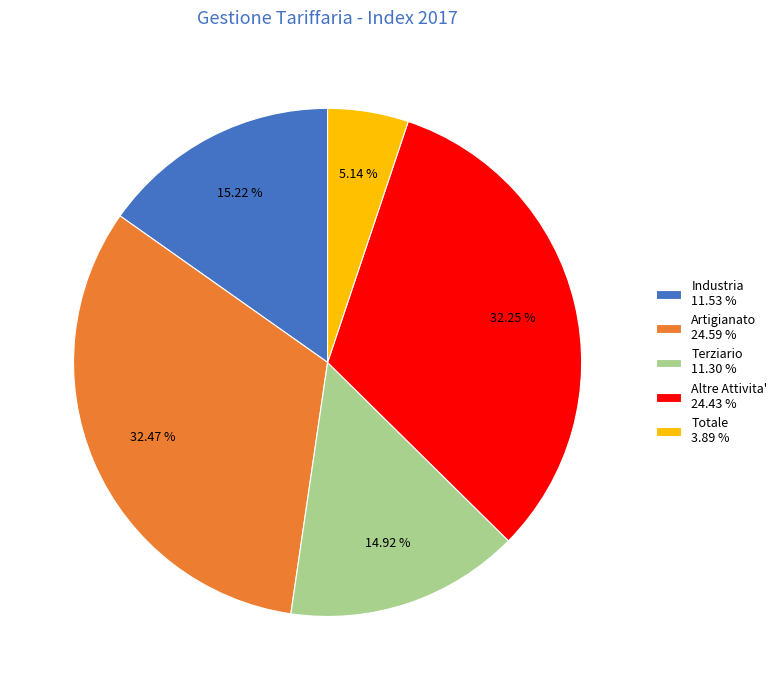

Between Terziario and Altre Attivita', which is larger?

Altre Attivita'